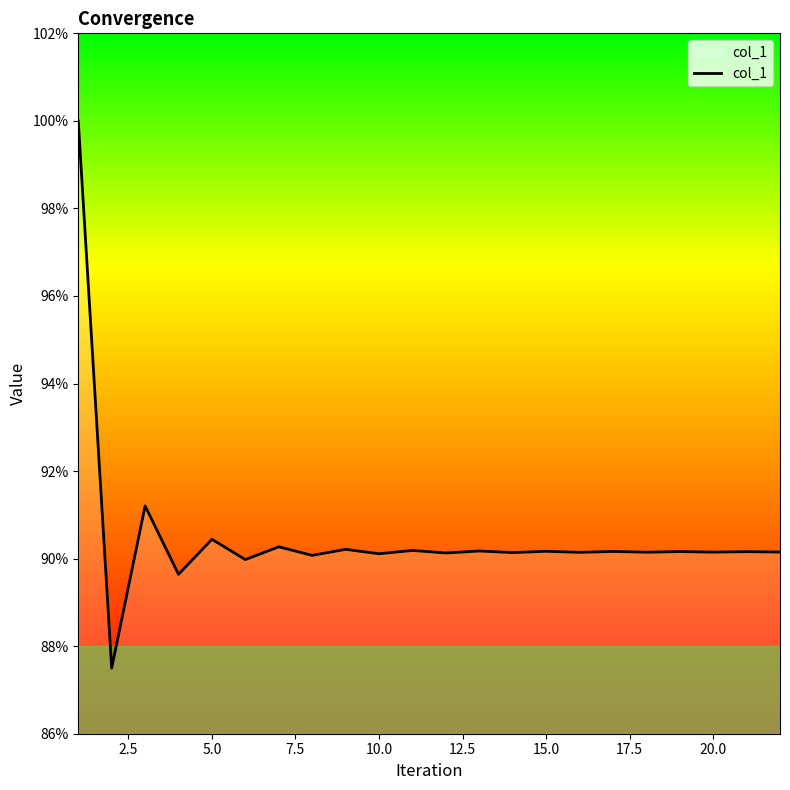

What is the difference between the maximum and minimum values?

0.1